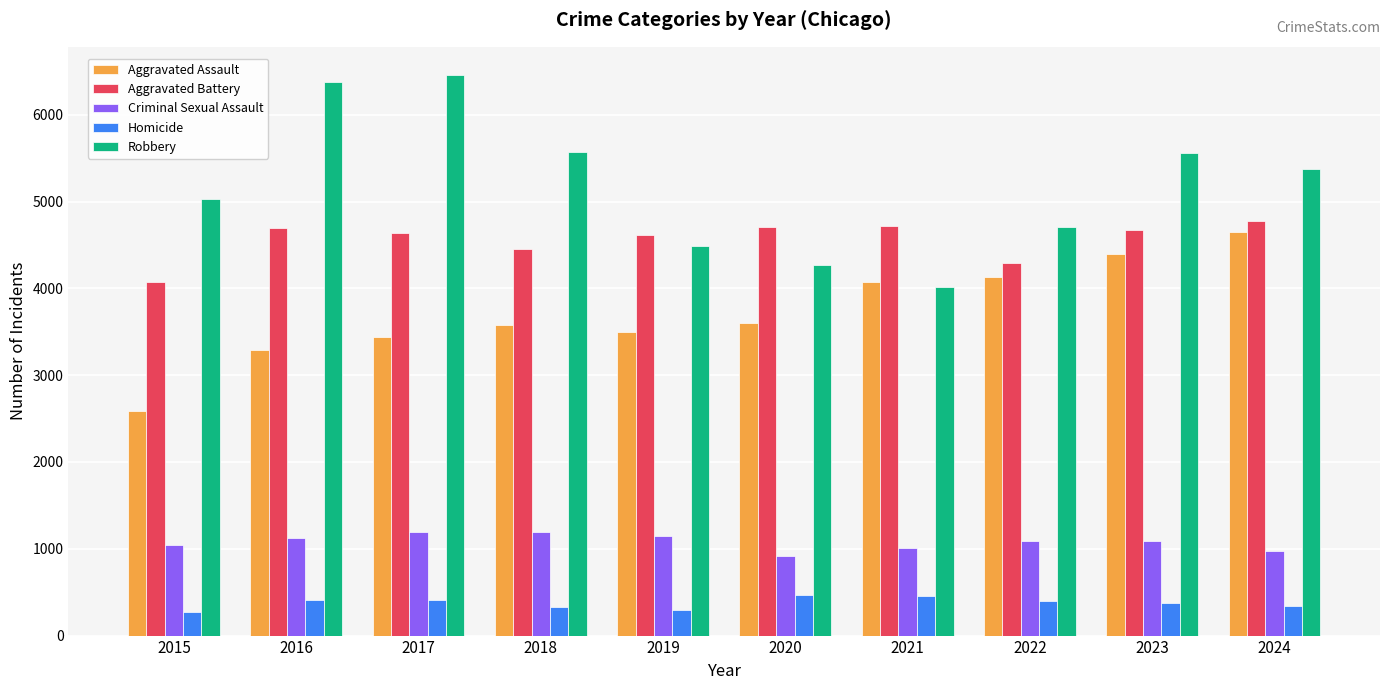

At which label does Aggravated Assault reach its peak?

2024